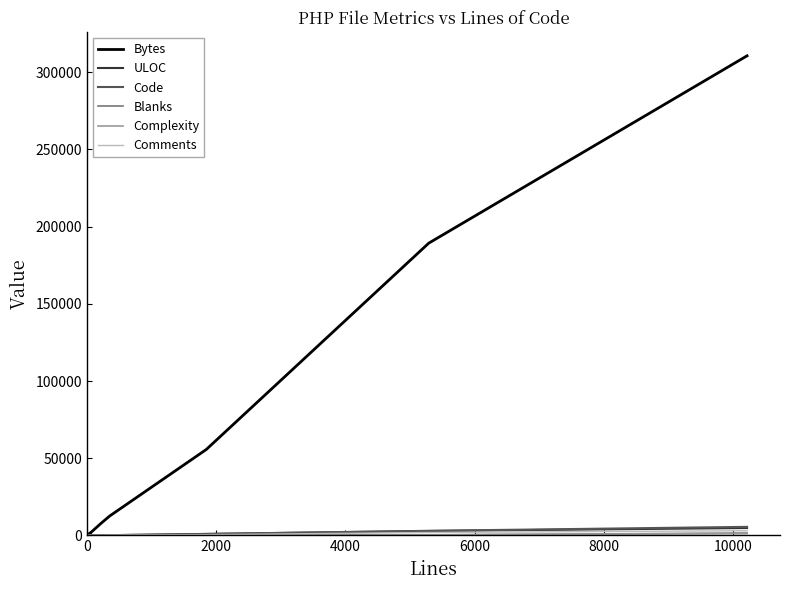

Which series has the largest total across all categories?

Bytes